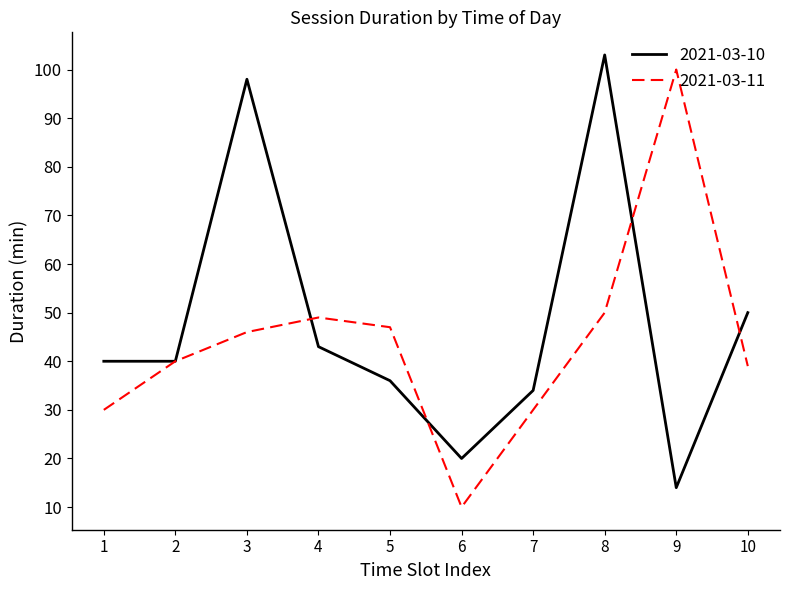

After their last crossing, which series has the higher values: 2021-03-10 or 2021-03-11?

2021-03-10